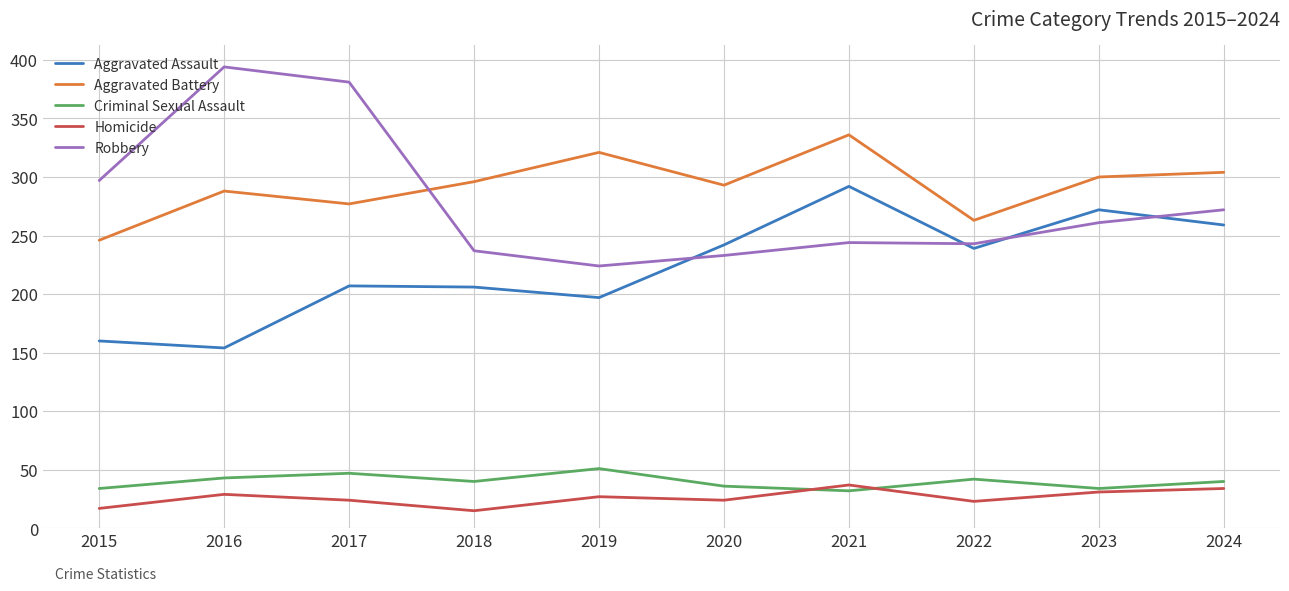

What is the maximum value for Homicide?

37